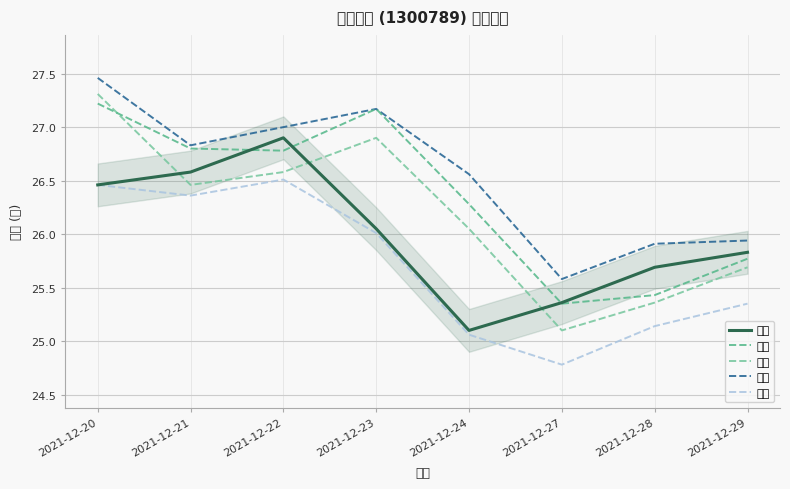

True or false: 今开 has more than 0 interior local peaks.

True